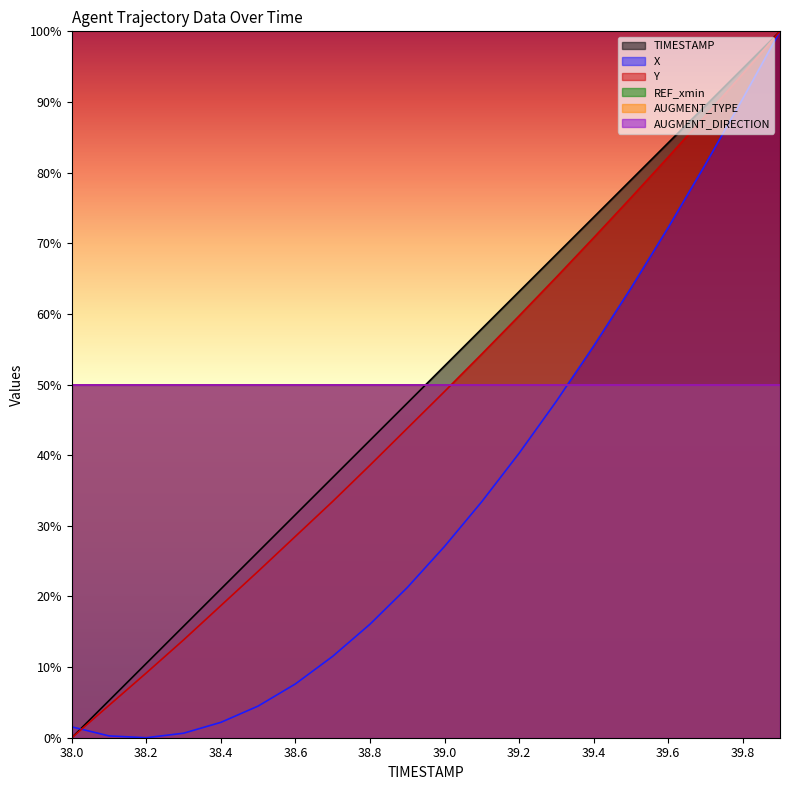

Which series has the largest total across all categories?

TIMESTAMP